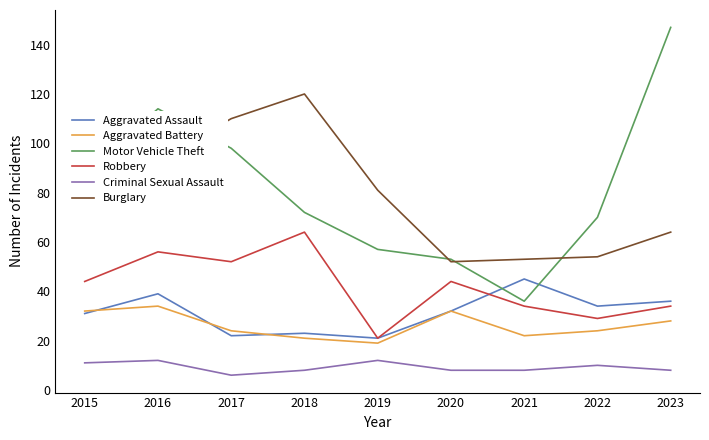

Rank the series at 2017 from lowest to highest value.

Criminal Sexual Assault, Aggravated Assault, Aggravated Battery, Robbery, Motor Vehicle Theft, Burglary